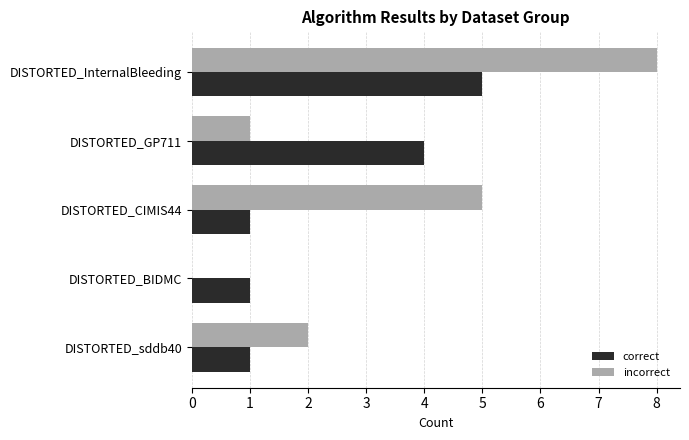

Where is correct nearest to the value 3?

DISTORTED_GP711